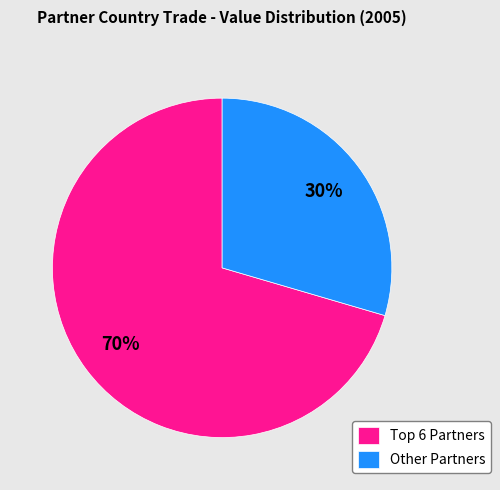

The Other Partners slice represents 41% of the pie. True or false?

False